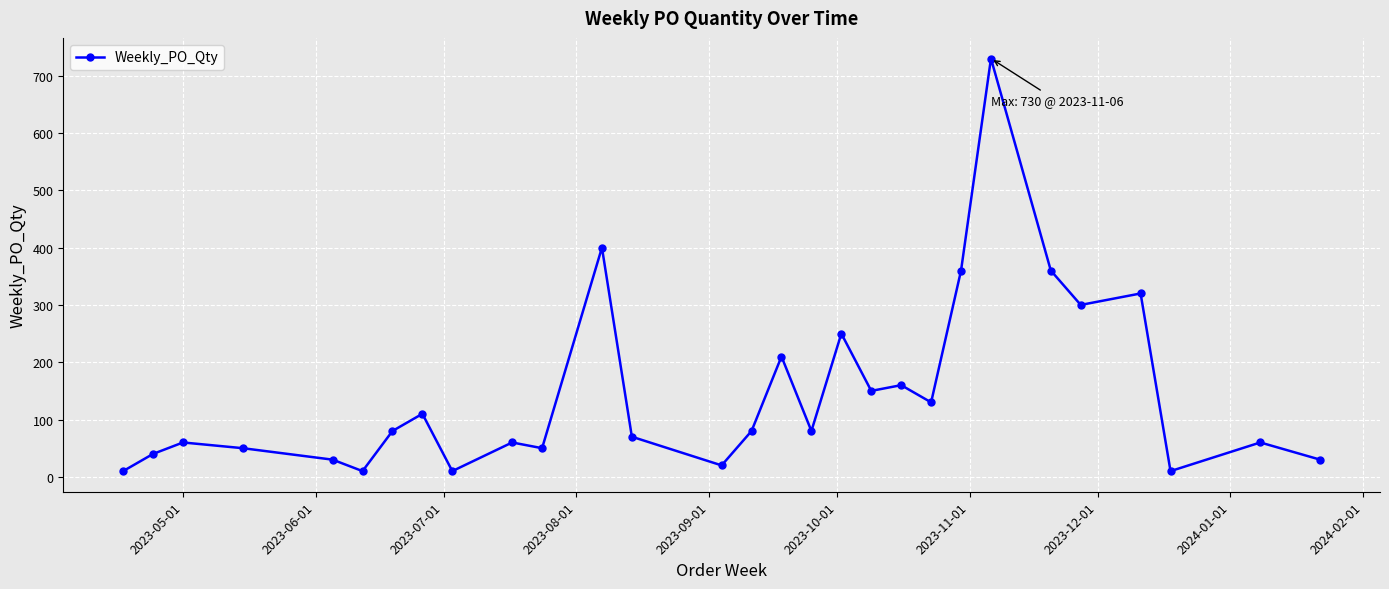

How many values are below 80?

14